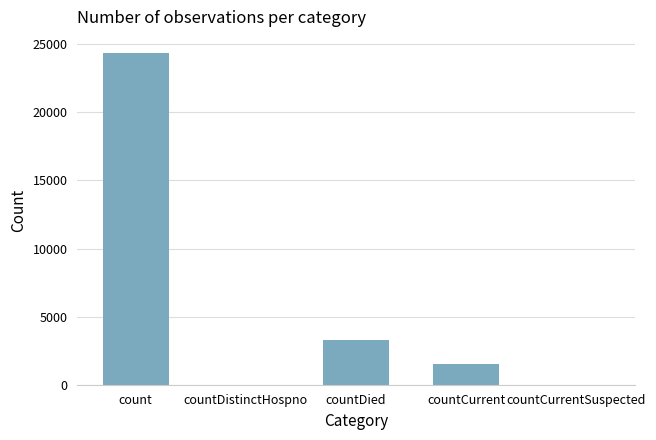

The value at count is 24325. True or false?

True